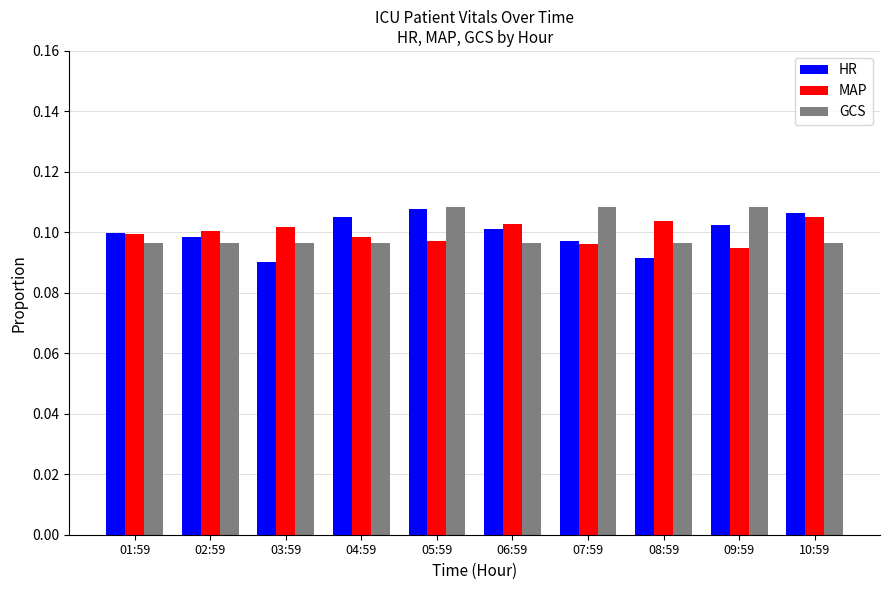

How many bars are there in each group?

3